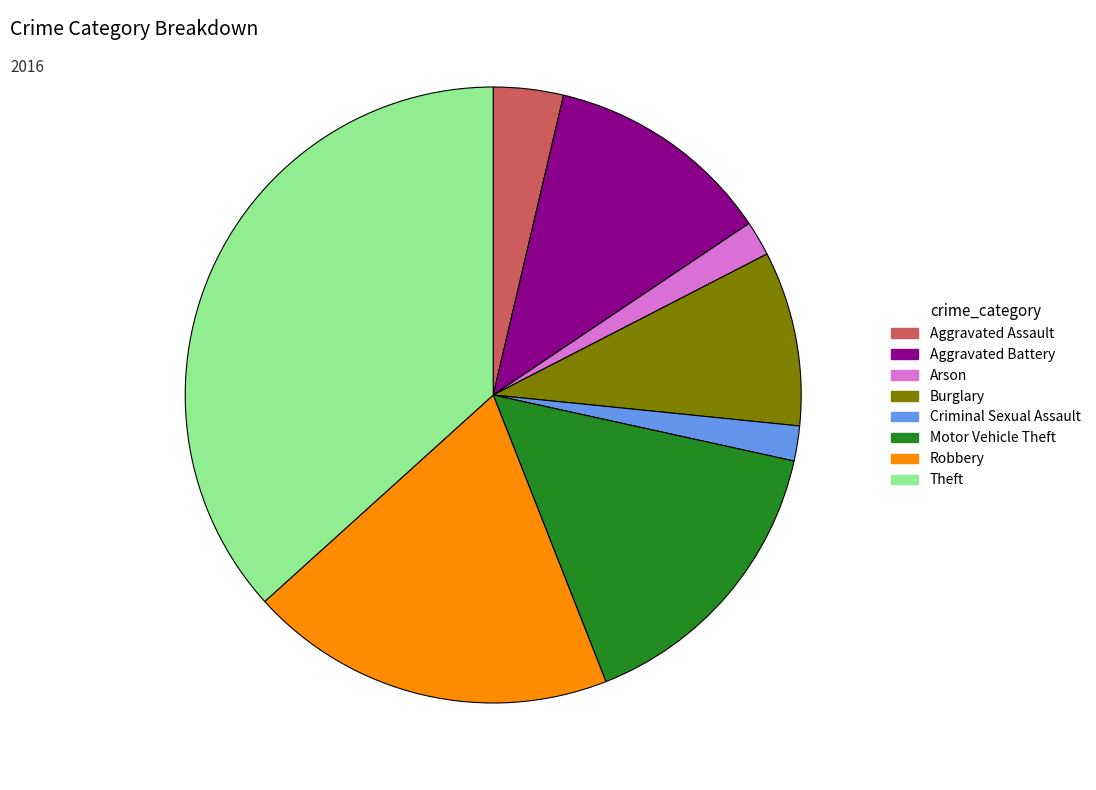

Which category has the biggest portion of the pie?

Theft